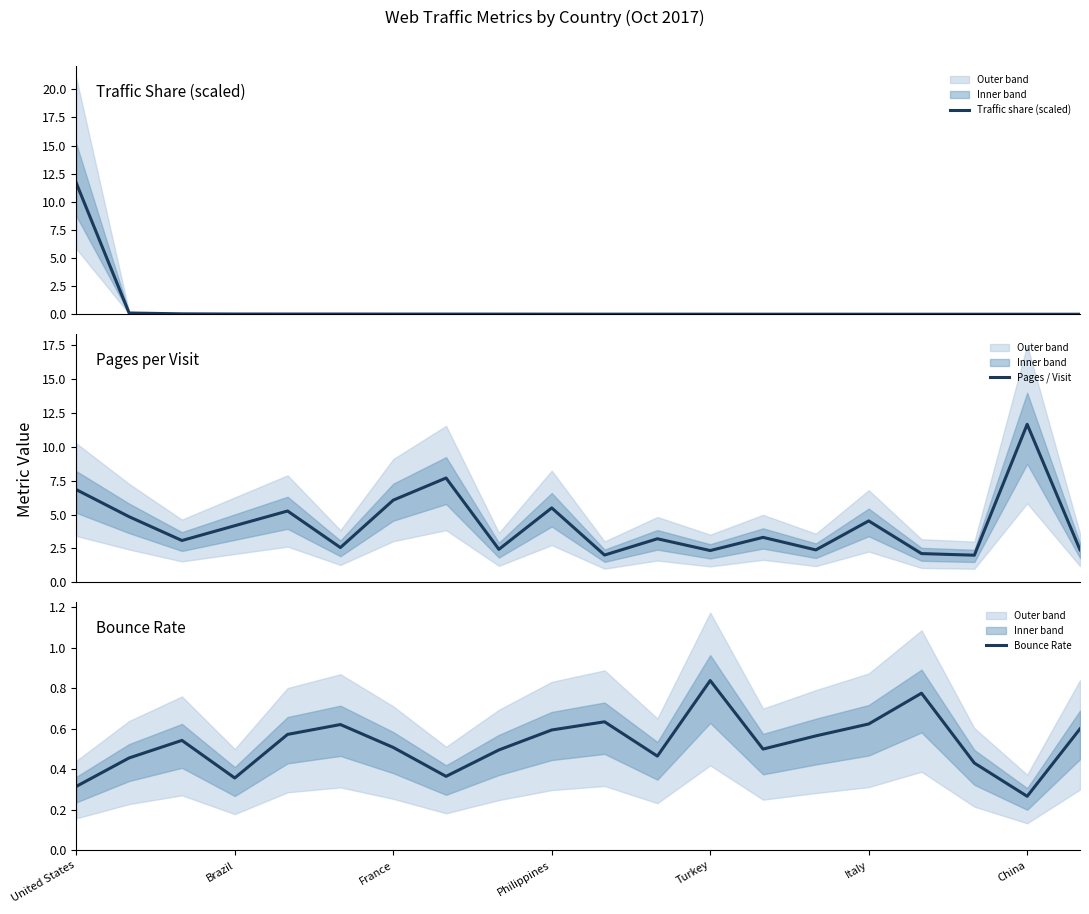

How many lines are shown in the chart?

3